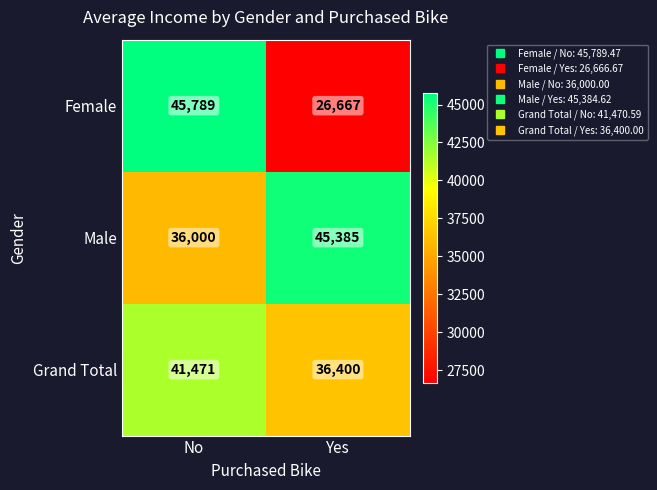

Rank the series by their average value, from highest to lowest.

Male, Grand Total, Female